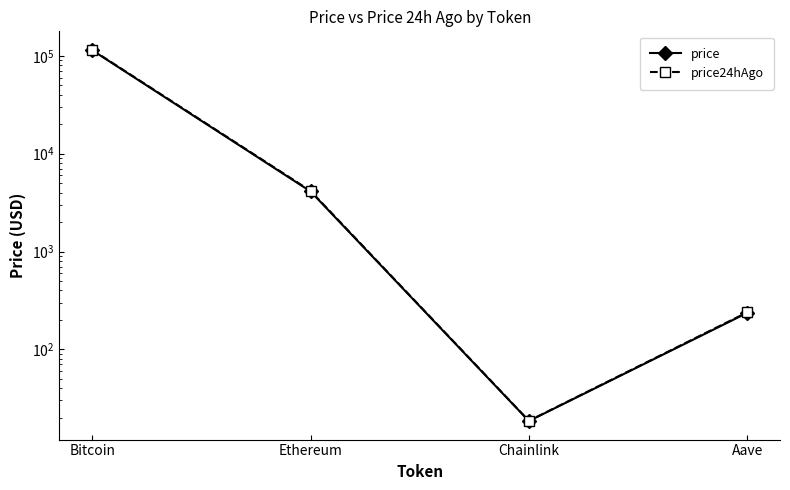

What is the value of the price point at the 1st from the left?

114516.0